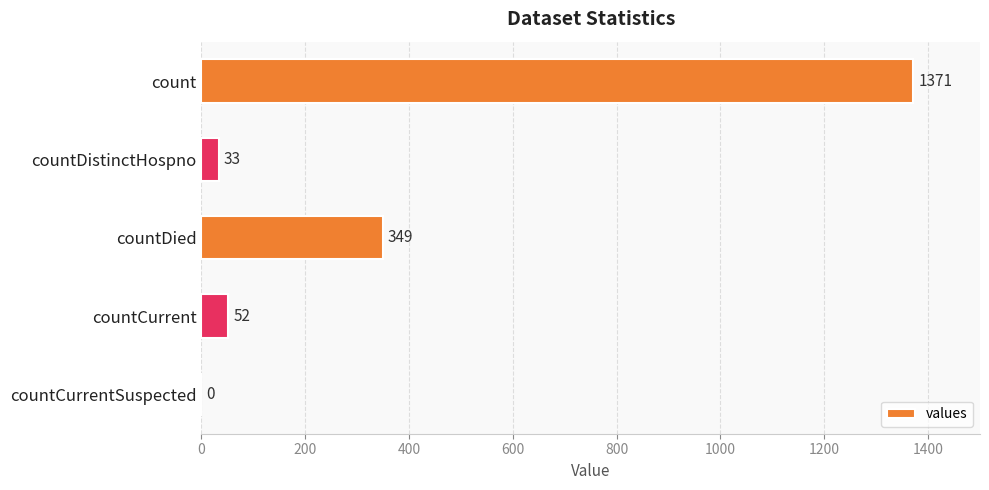

What is the sum of the values at countDistinctHospno and countDied?

382